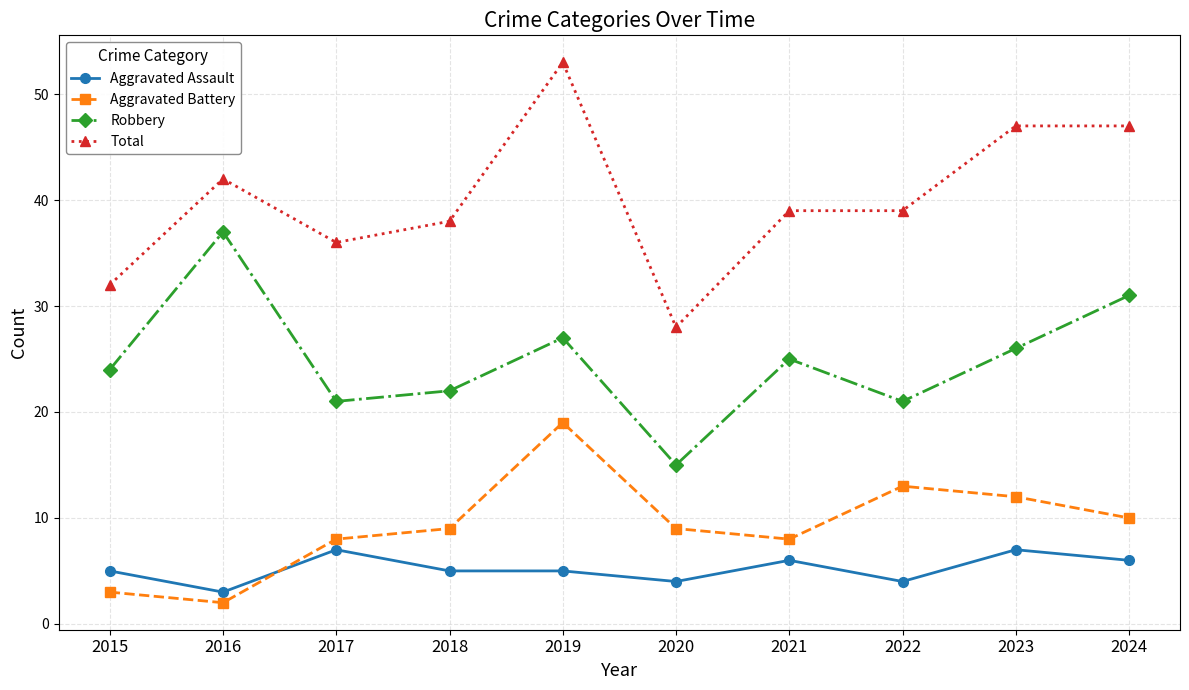

List the series in order of their peak value, highest first.

Total, Robbery, Aggravated Battery, Aggravated Assault